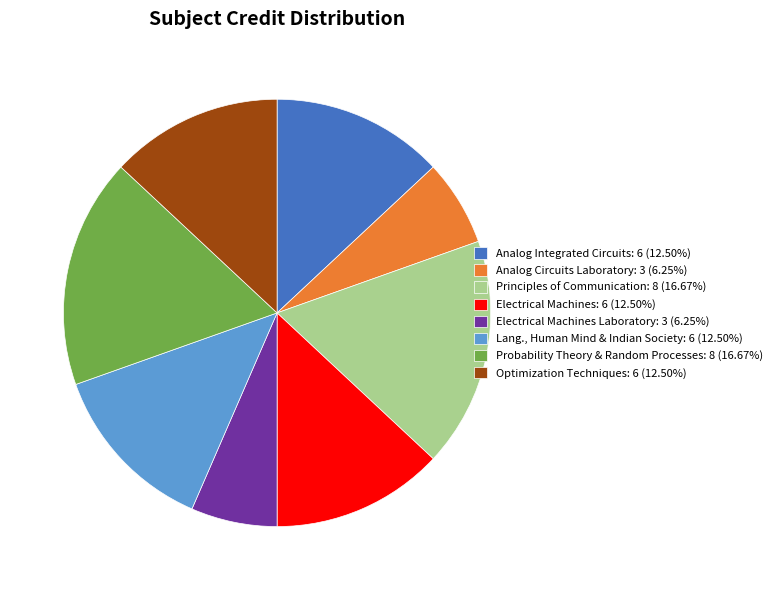

Do Probability Theory & Random Processes: 8 (16.67%) and Electrical Machines: 6 (12.50%) together represent more than half of the pie?

No